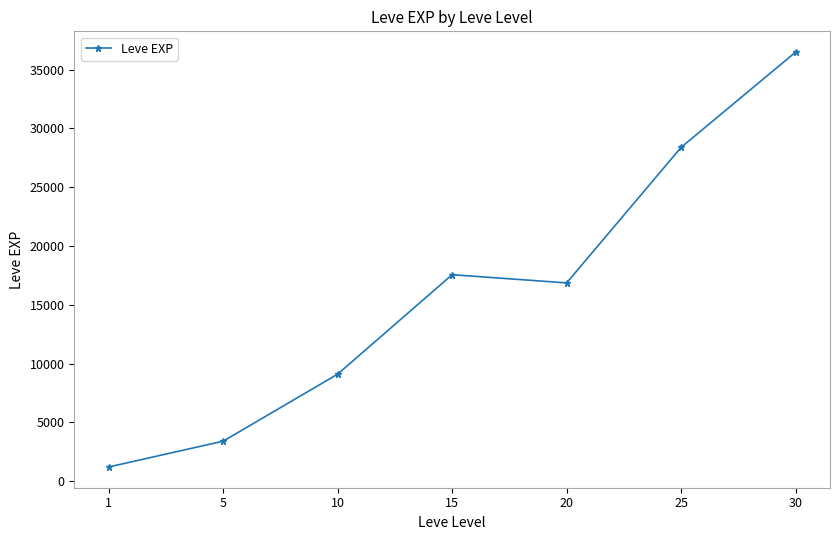

Reading left to right, what are all the values shown in this chart?

1213.3	3405.0	9106.7	17563.3	16865.0	28393.3	36492.5